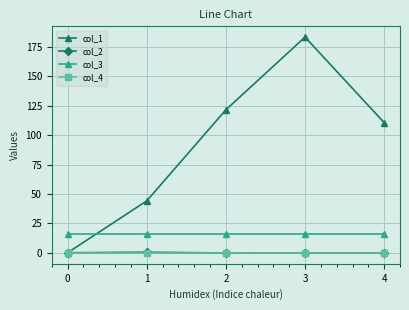

What is the spread (max minus min) of values at 4?

110.8